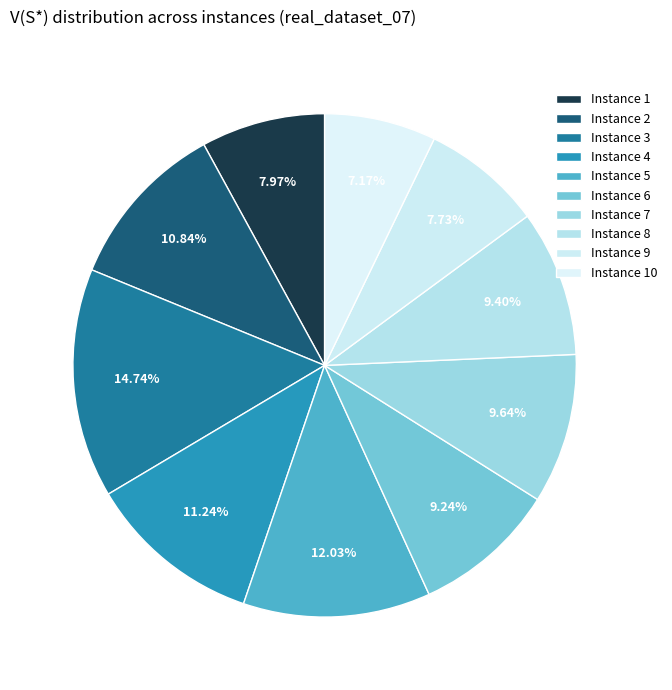

How many slices are in this pie chart?

10